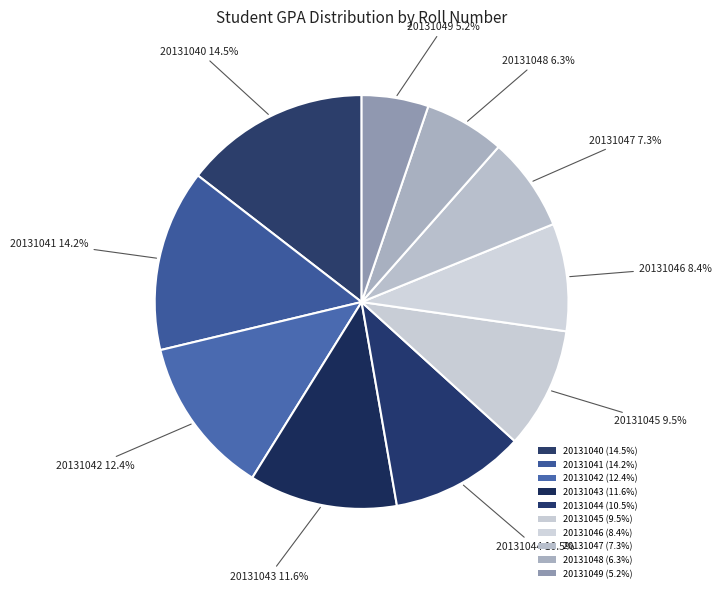

To the nearest percent, what portion does 20131048 represent?

6%